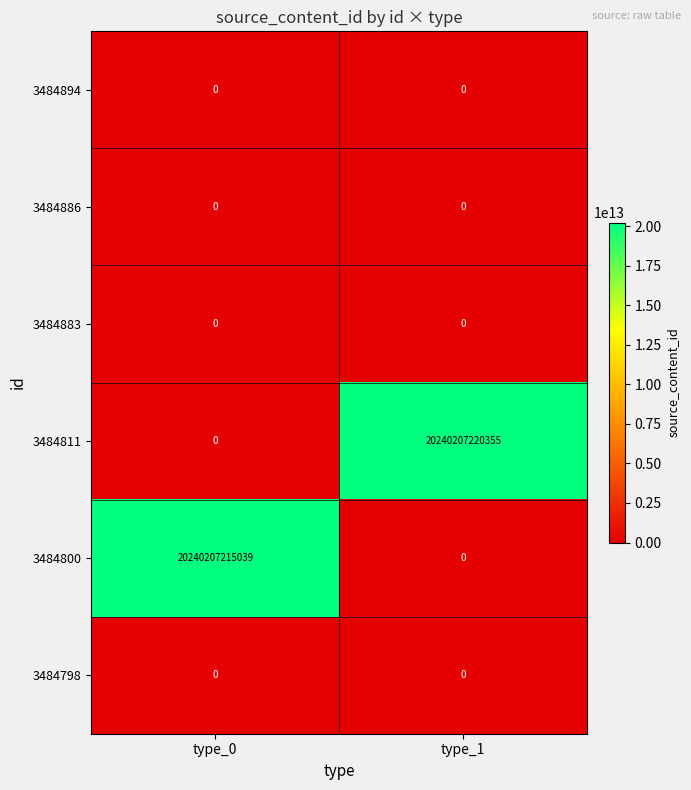

Which label corresponds to the largest value in the chart?

type_1